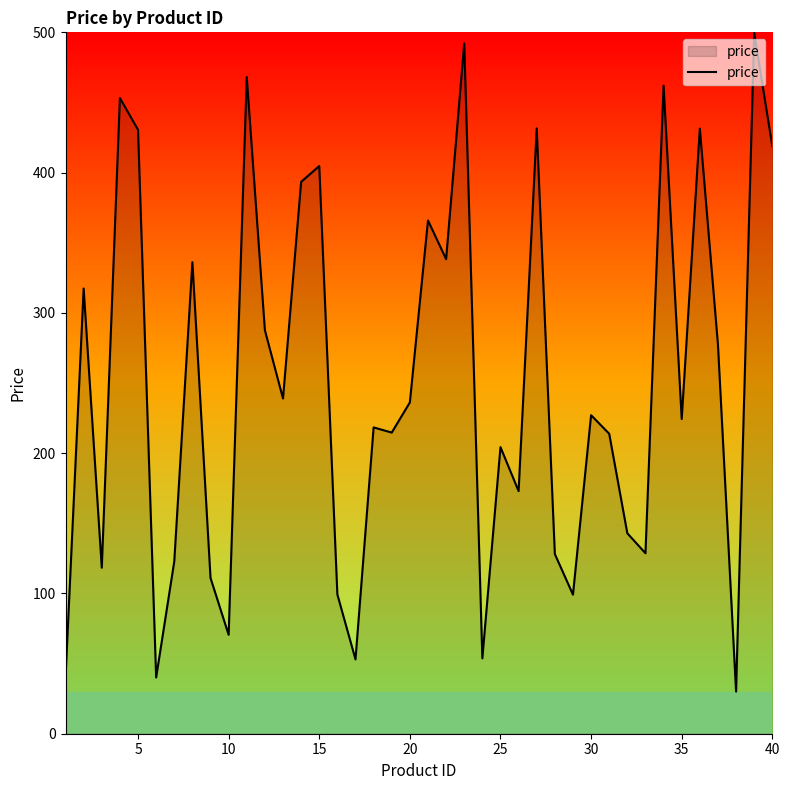

What is the difference between the maximum and minimum values?

469.6